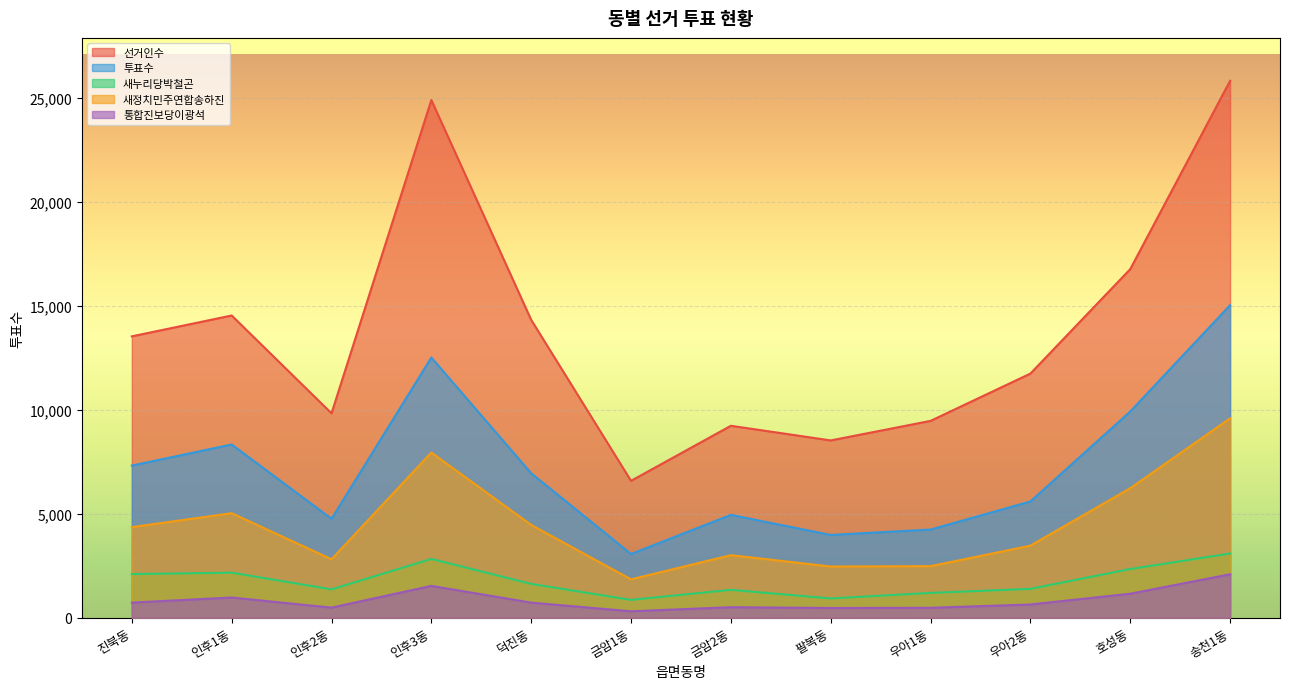

What is the label of the 3rd point from the right?

우아2동